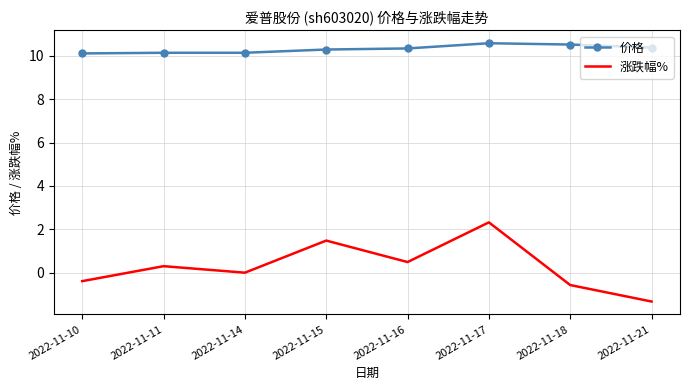

Is the value of 涨跌幅% at 2022-11-11 greater than the value of 价格 at 2022-11-17?

No